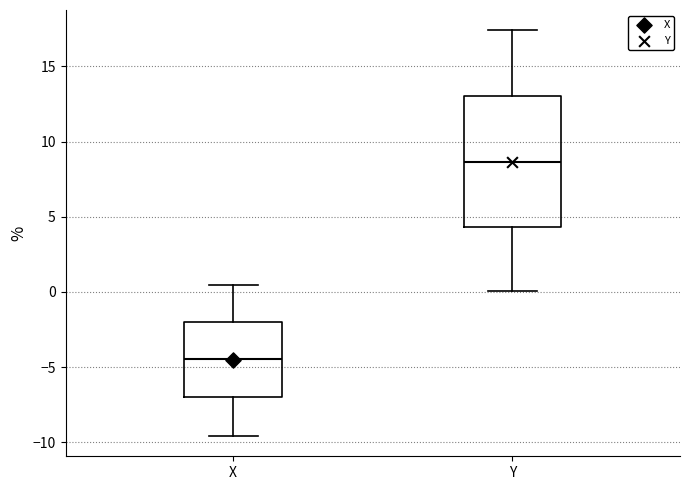

Where does the lower whisker of the box for Y end on the y-axis? The values are not printed on the chart, so give them approximately, as read against the axis.

0.0